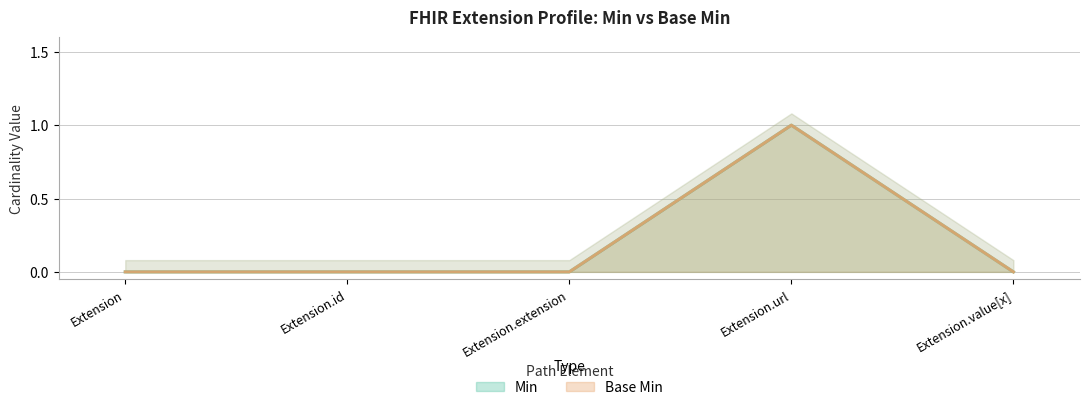

What position from the left is Extension.url?

4